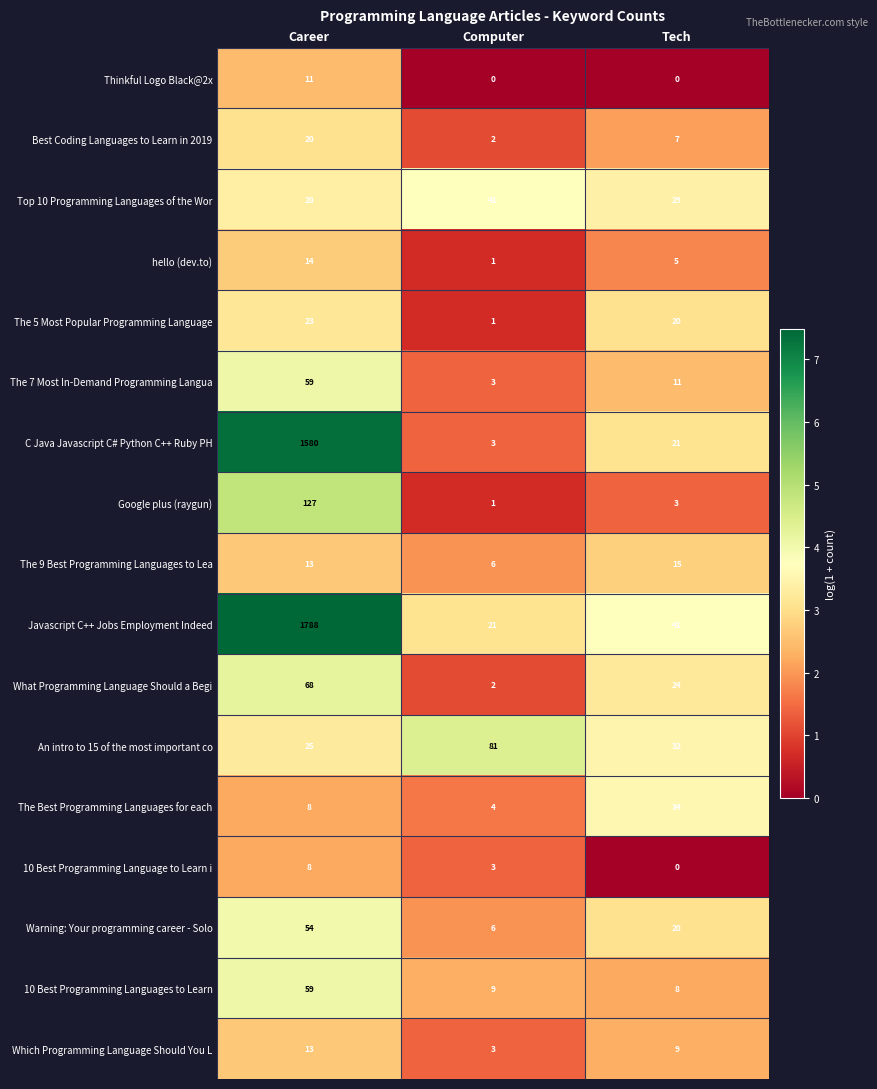

What is the total value across all series at Career?

3898